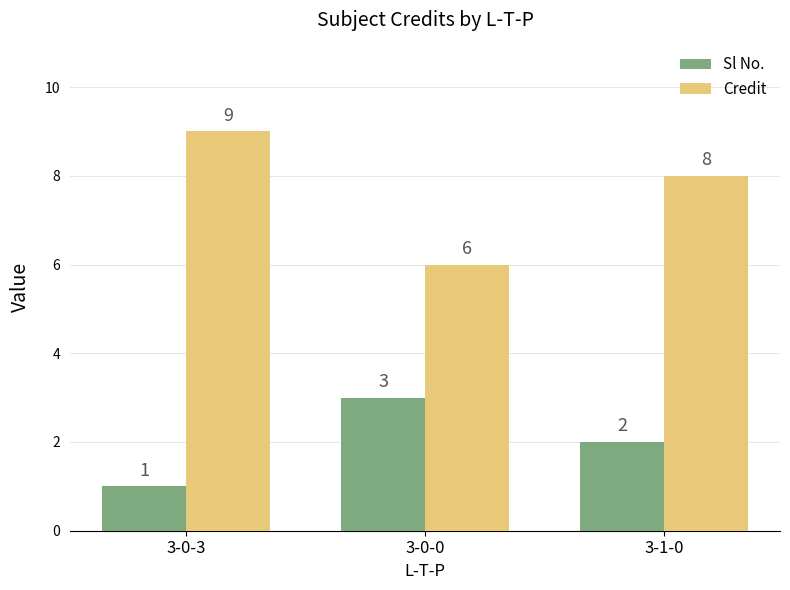

Reading left to right, list all the values displayed in this chart.

Sl No.: 1	3	2
Credit: 9	6	8